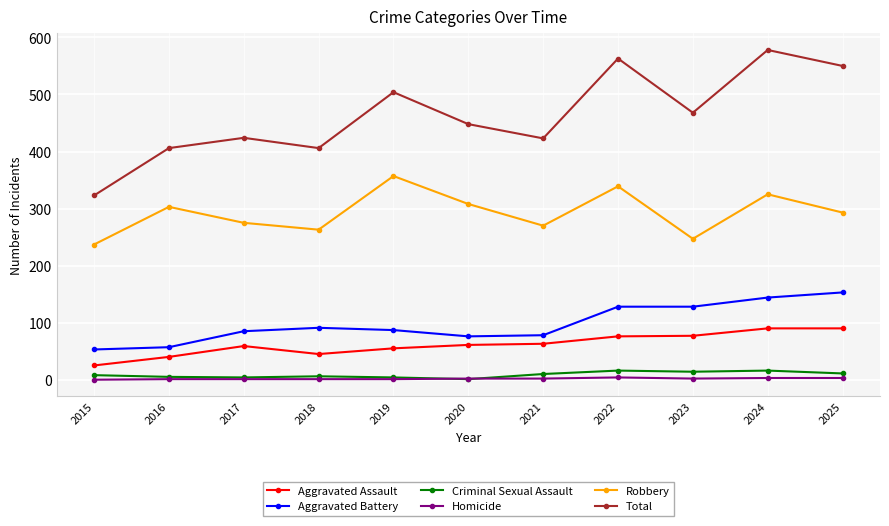

What is the value of the Total point at the 3rd from the left?

424